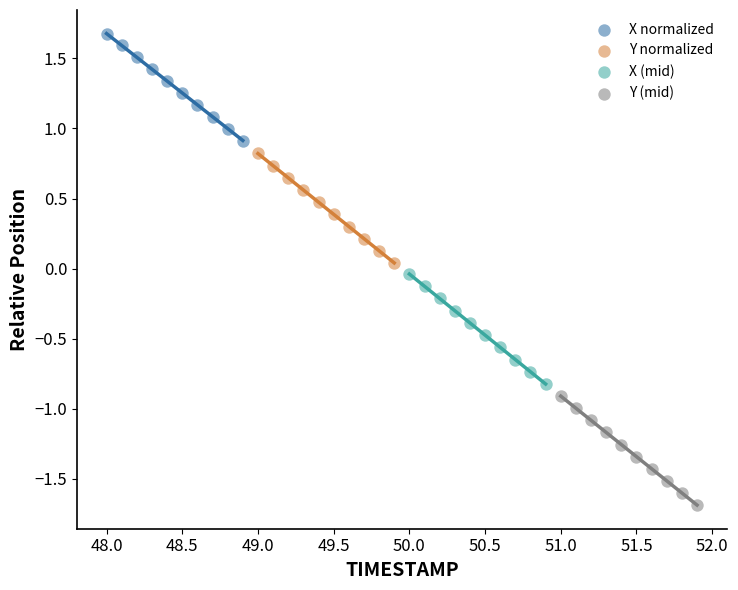

Which series has the largest Y range (max minus min)?

X (mid)